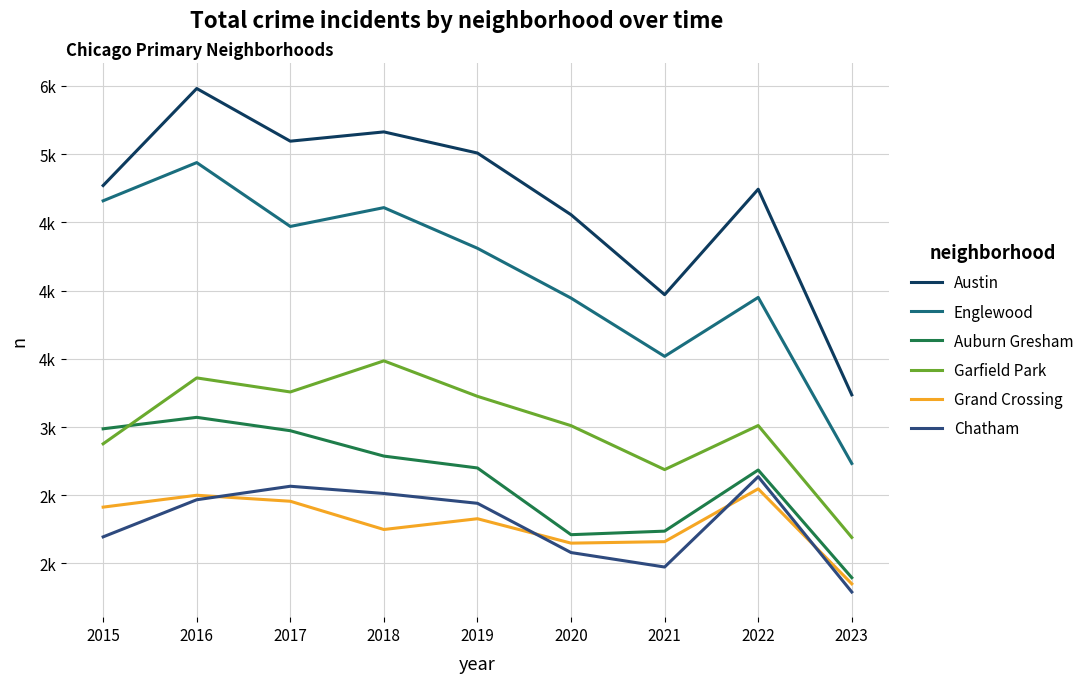

Which series has the widest spread of values?

Austin